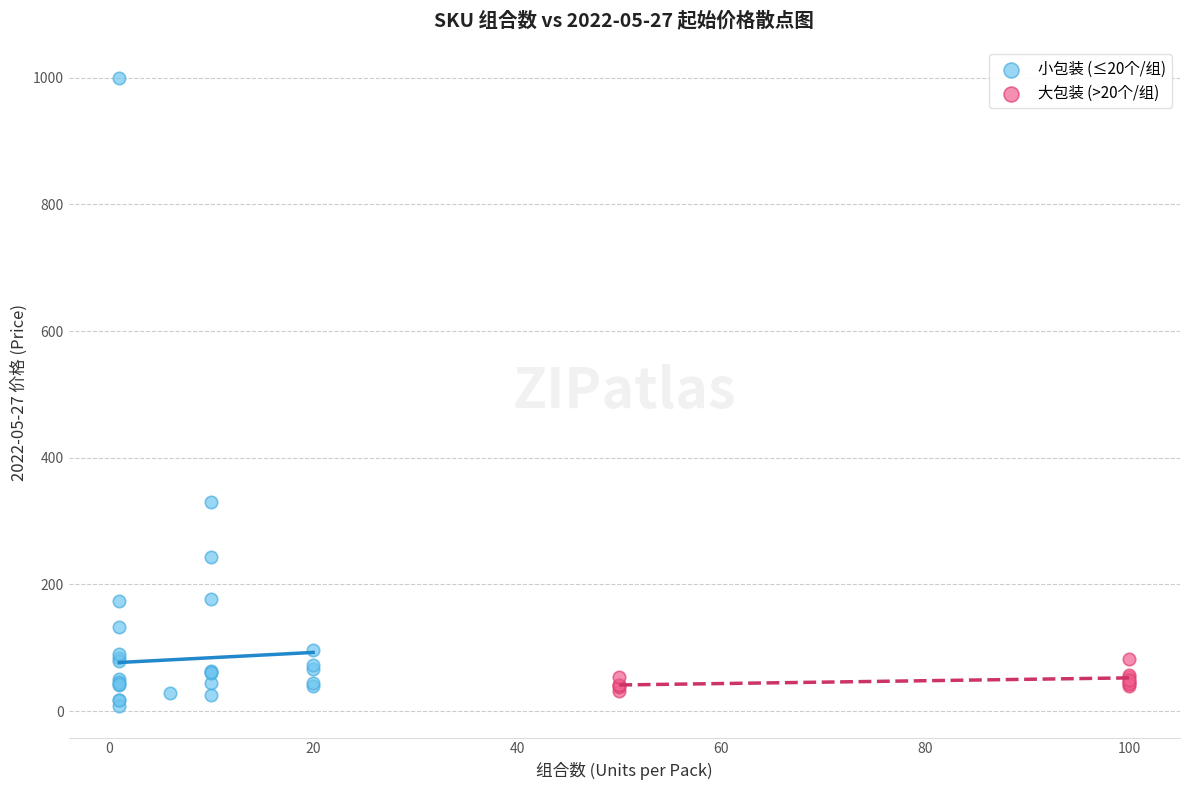

Which series contains the highest Y value?

小包装 (≤20个/组)